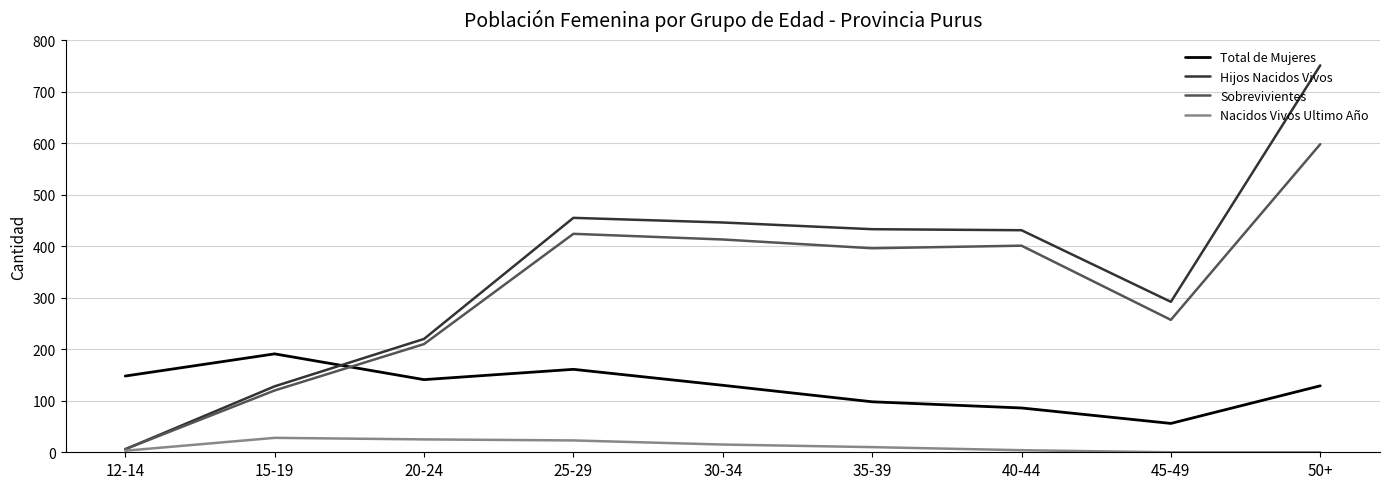

At 15-19, list the series in order from smallest to largest.

Nacidos Vivos Ultimo Año, Sobrevivientes, Hijos Nacidos Vivos, Total de Mujeres